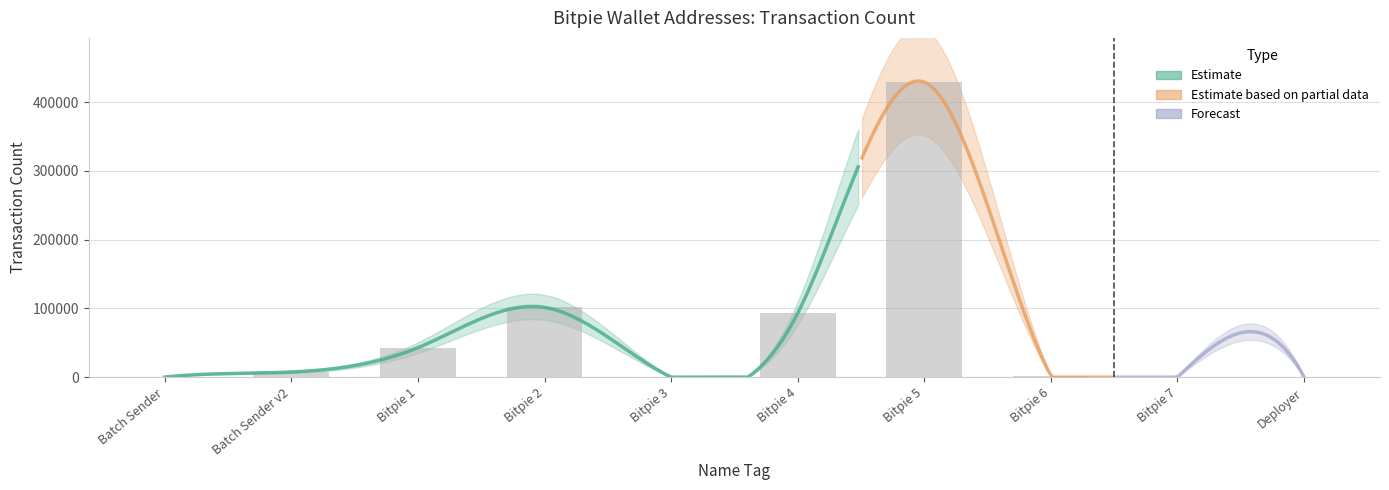

Count the number of values greater than 7547.

4